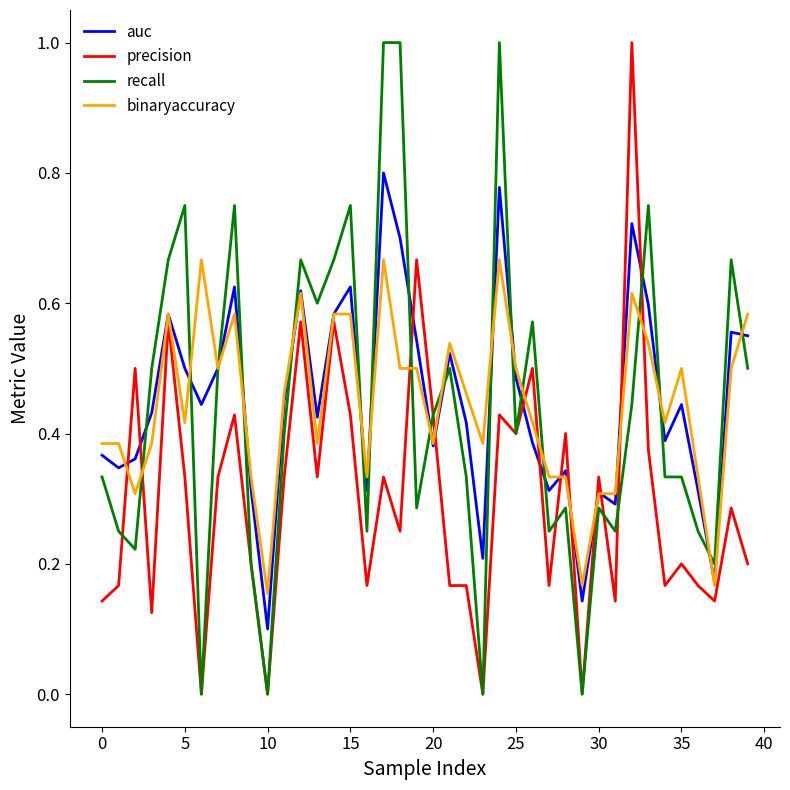

What are all the series names shown in the legend?

auc, precision, recall, binaryaccuracy